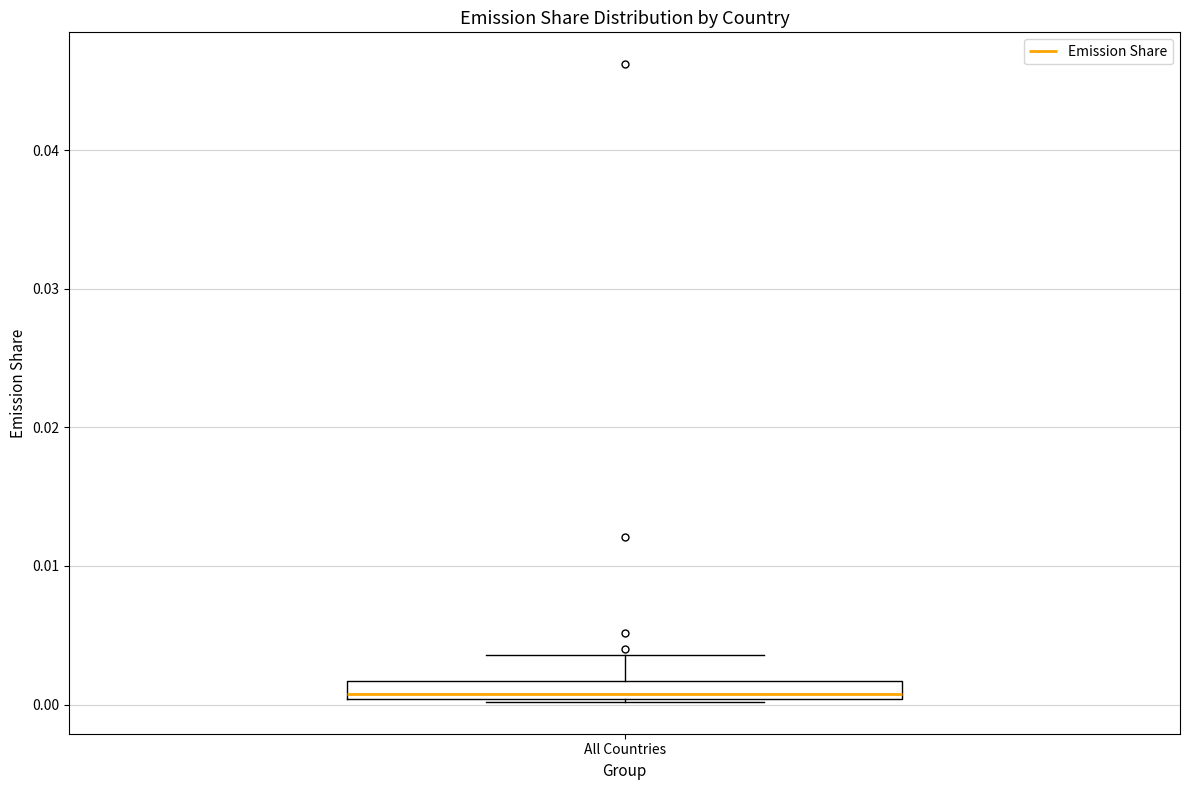

Where does the upper whisker of the box for All Countries end on the y-axis? The values are not printed on the chart, so give them approximately, as read against the axis.

0.004